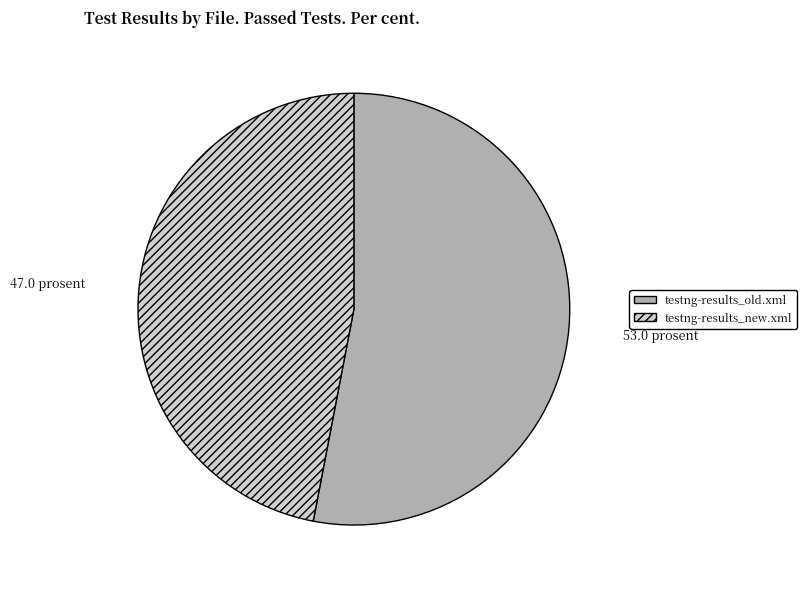

Is the sum of testng-results_old.xml and testng-results_new.xml greater than half?

Yes